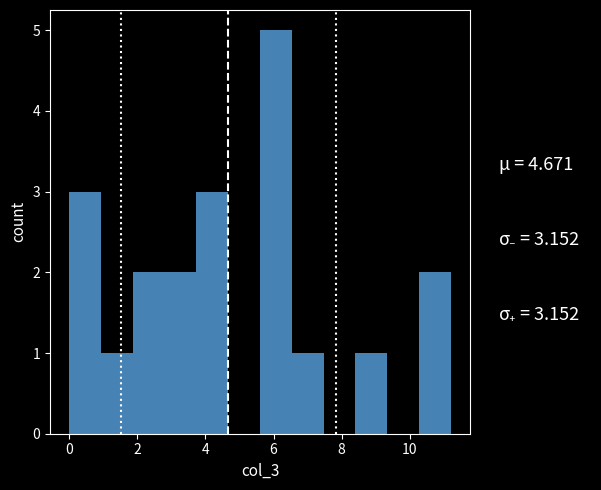

Reading left to right, transcribe this chart: for each bar, give the range it covers on the x-axis and its height. Neither the bar edges nor the heights are printed on the chart, so give them approximately, as read against the axes.

0.0 to 1.0: 3
1.0 to 1.8: 1
1.8 to 2.8: 2
2.8 to 3.8: 2
3.8 to 4.6: 3
4.6 to 5.6: 0
5.6 to 6.6: 5
6.6 to 7.4: 1
7.4 to 8.4: 0
8.4 to 9.4: 1
9.4 to 10.2: 0
10.2 to 11.2: 2